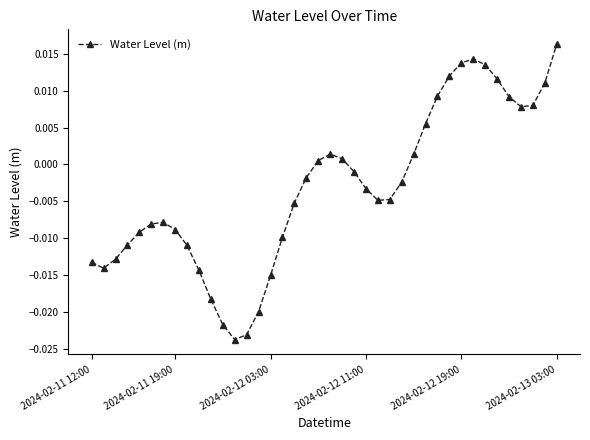

True or false: there are more than 0 points higher than both neighbors.

True